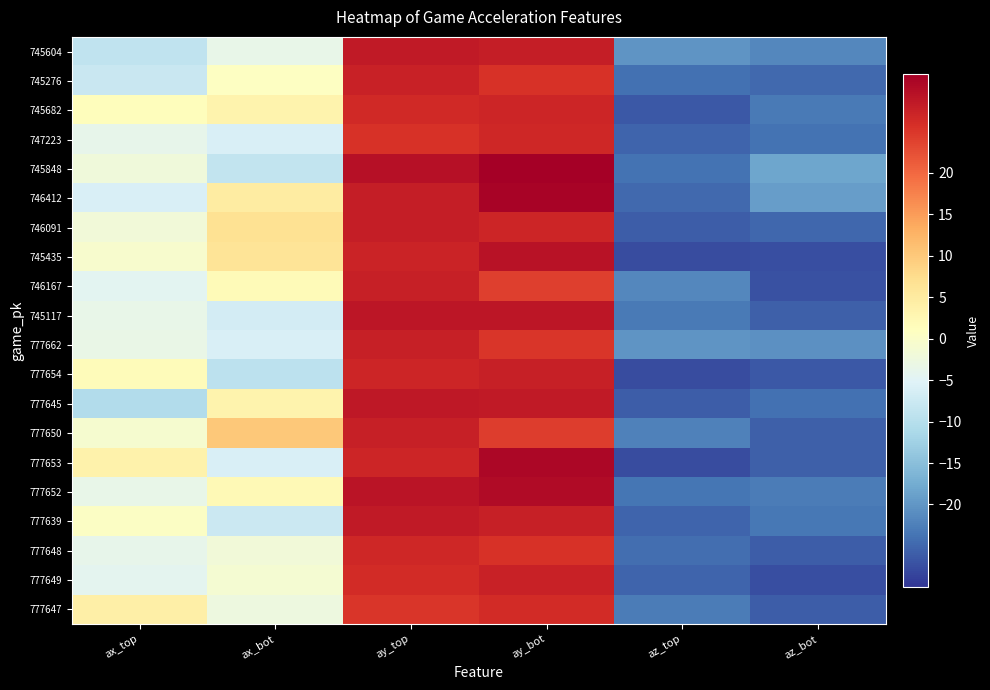

What is the spread (max minus min) of values at ax_bot?

19.3